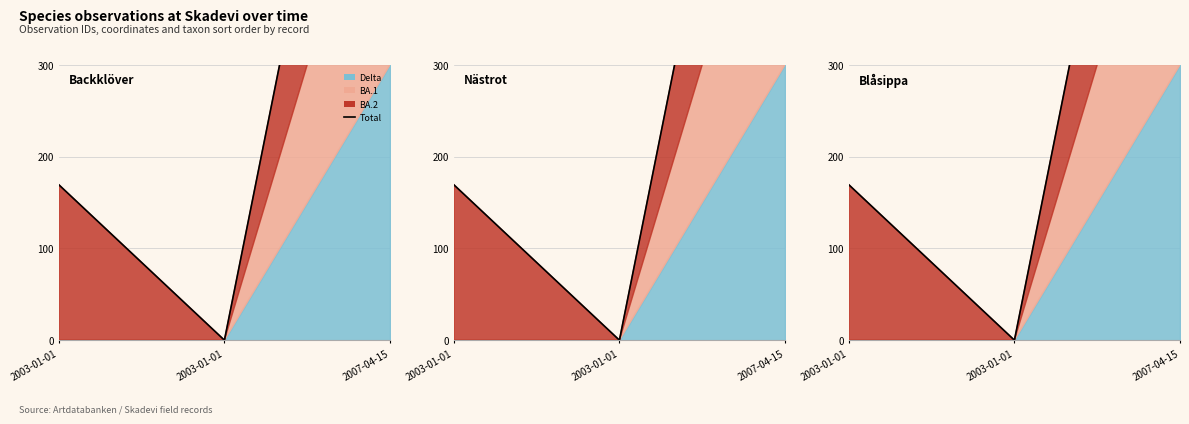

At which category does the chart reach its peak across all series?

2007-04-15